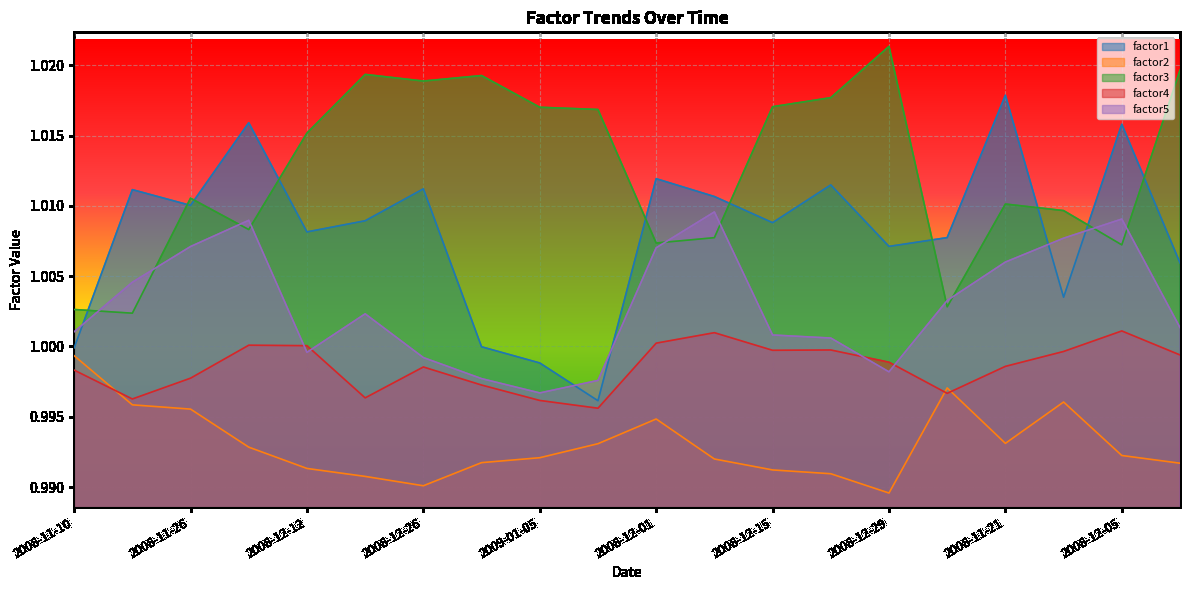

What is the label of the 7th point from the left?

2008-12-26